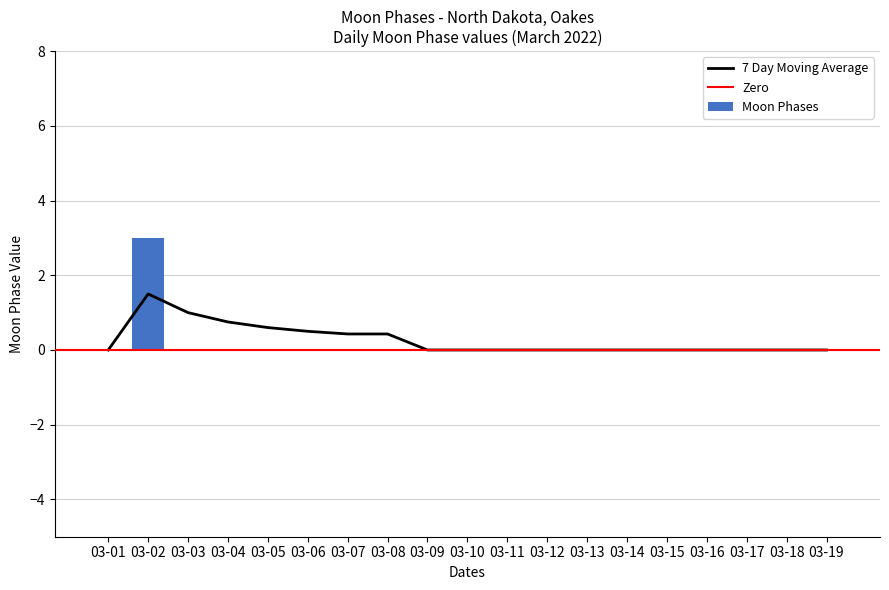

Is it true that Moon Phases equals -2 at 03-10?

False